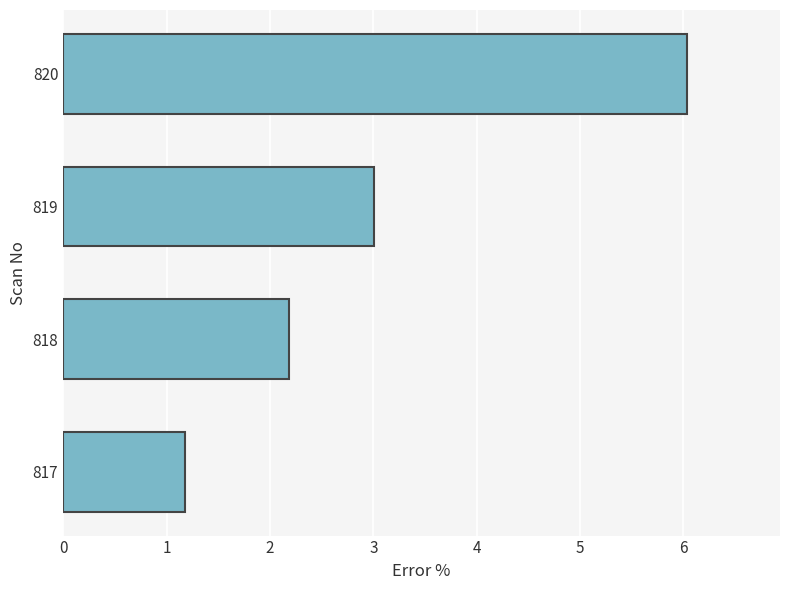

Rank the categories by value from lowest to highest.

817, 818, 819, 820